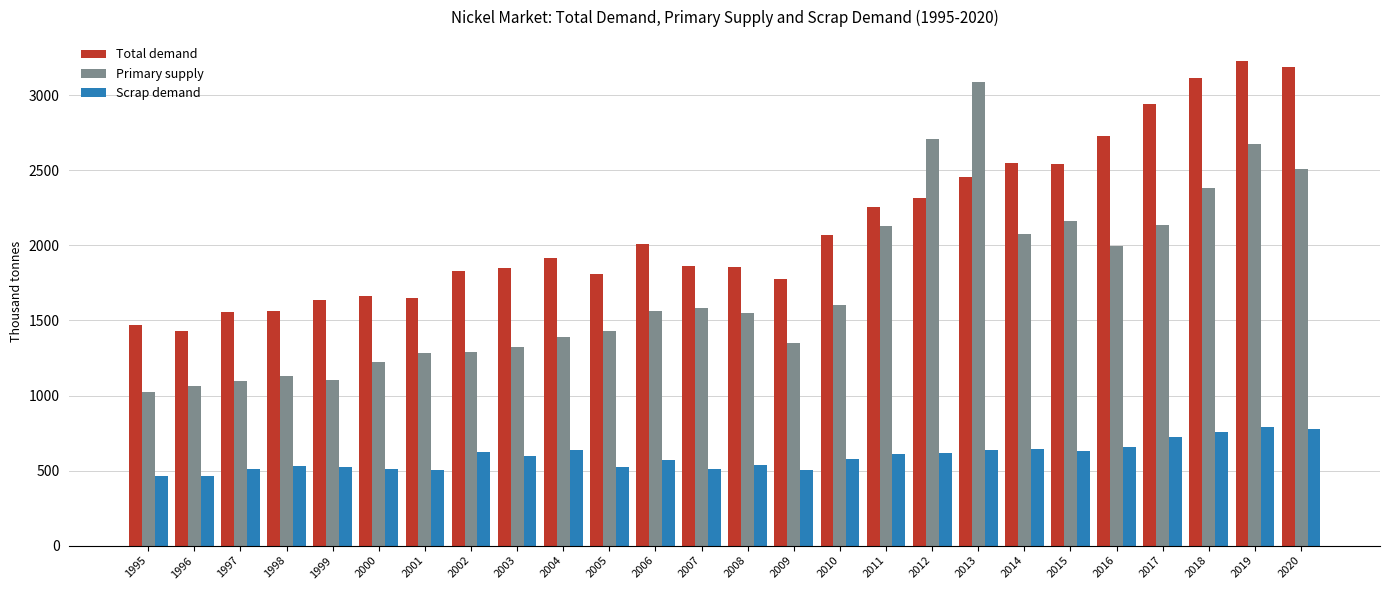

Rank the series by their average value, from lowest to highest.

Scrap demand, Primary supply, Total demand